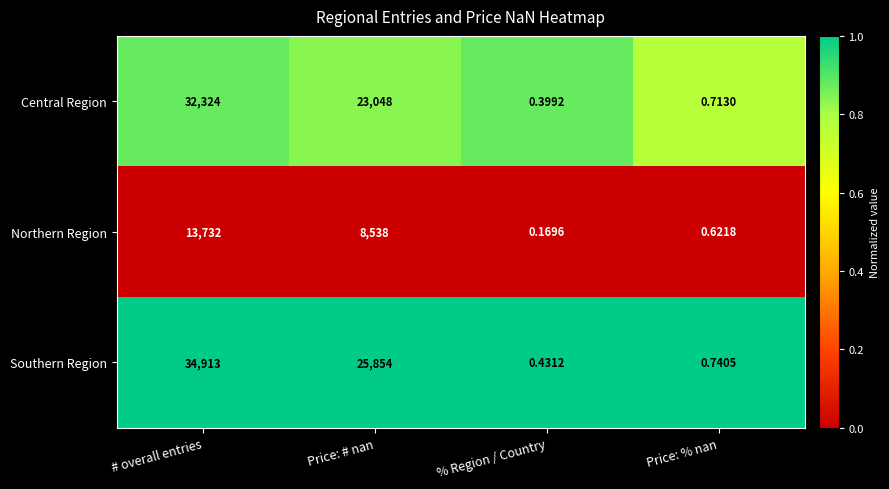

Which series has the largest range (max minus min)?

Southern Region